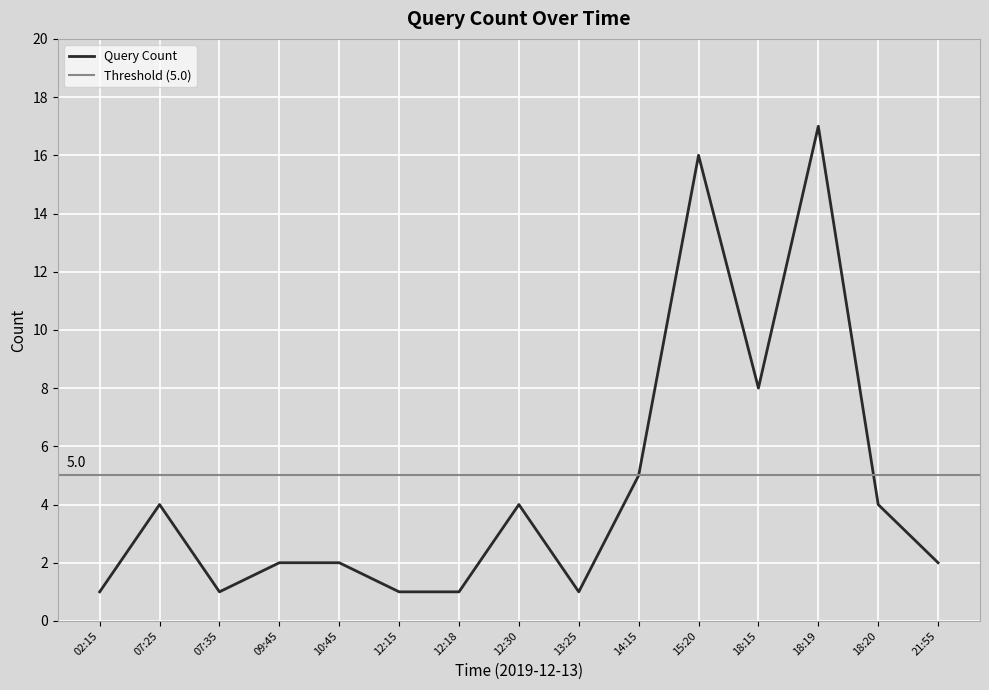

True or false: the data shows 0 at 12:15.

False